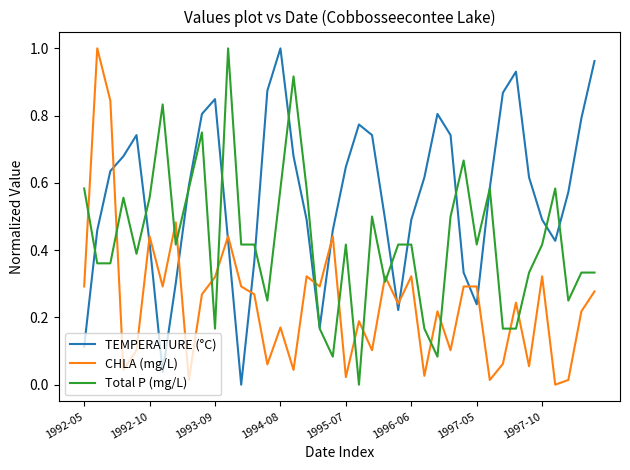

How many categories are shown in the chart?

40